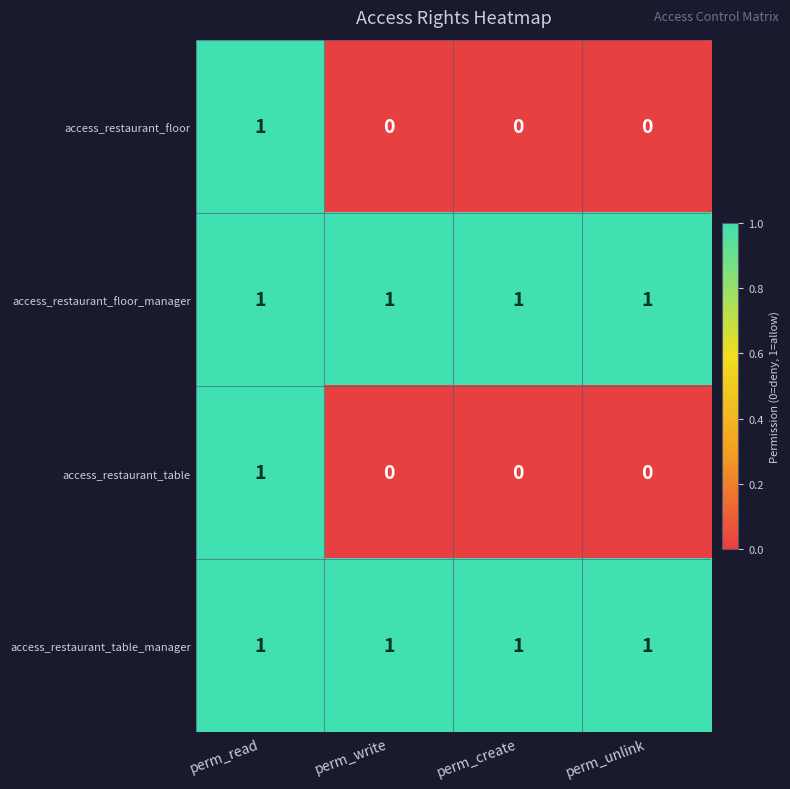

At which label does access_restaurant_floor reach its peak?

perm_read